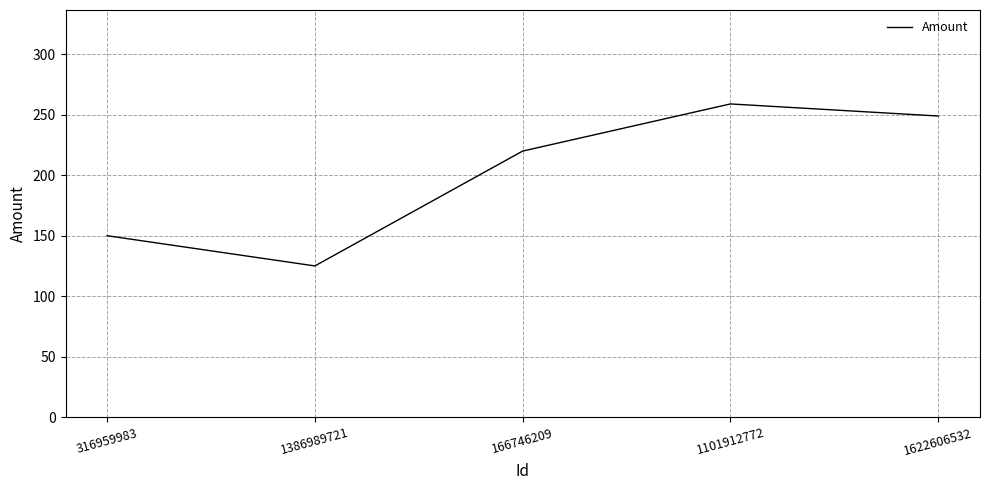

How many interior local valleys (lower than both neighbors) does the data have?

1